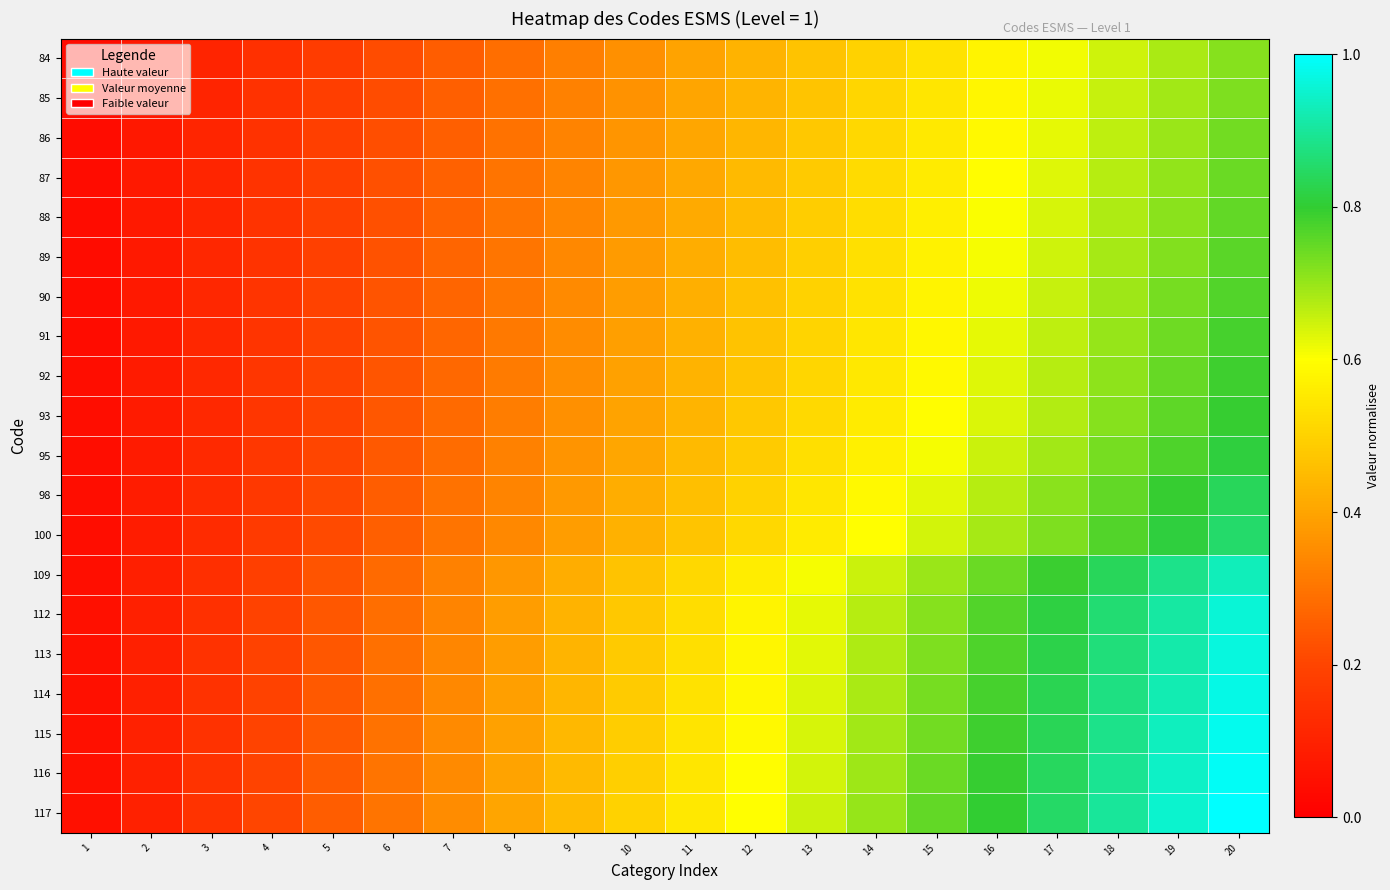

Between 1 and 10, which series saw the biggest shift?

117